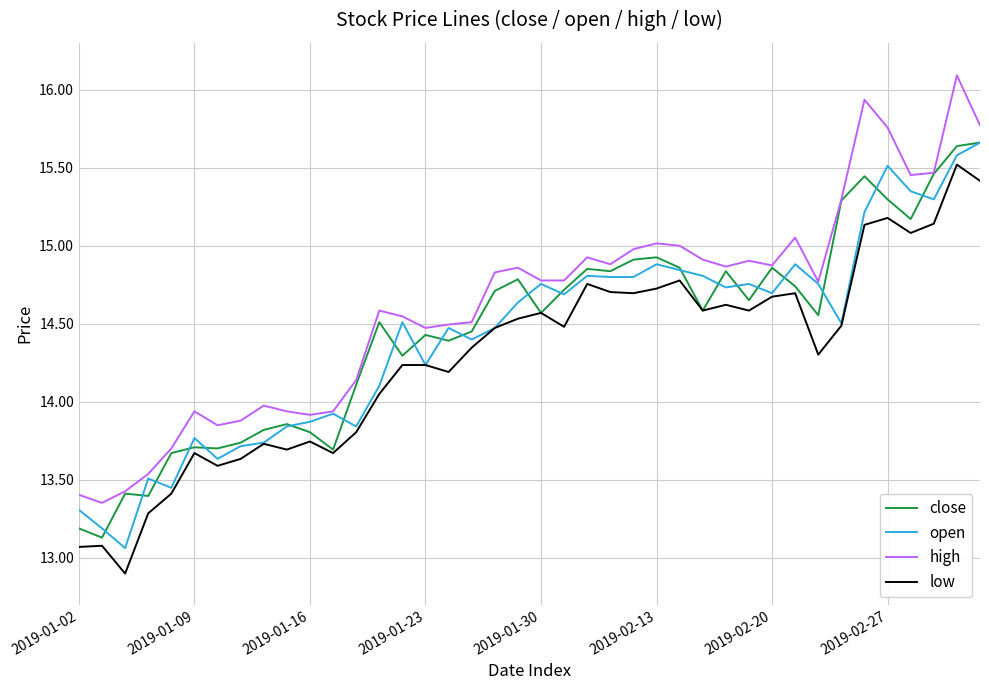

True or false: low and high intersect in this chart.

False